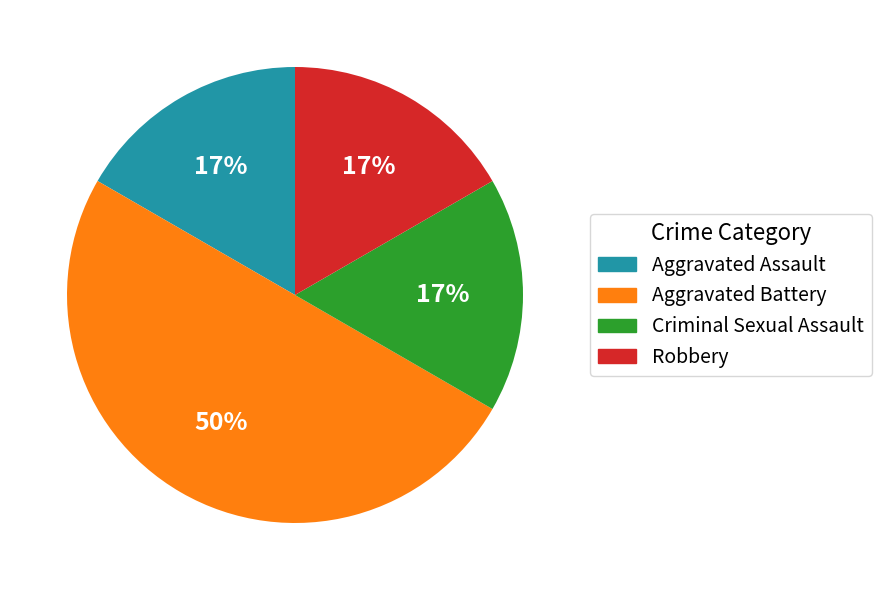

Which has a higher value, Aggravated Assault or Aggravated Battery?

Aggravated Battery